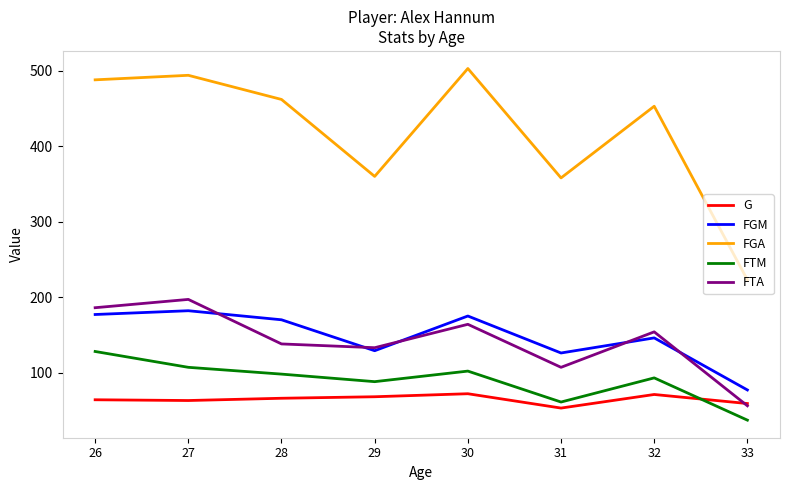

Which series has the largest total across all categories?

FGA